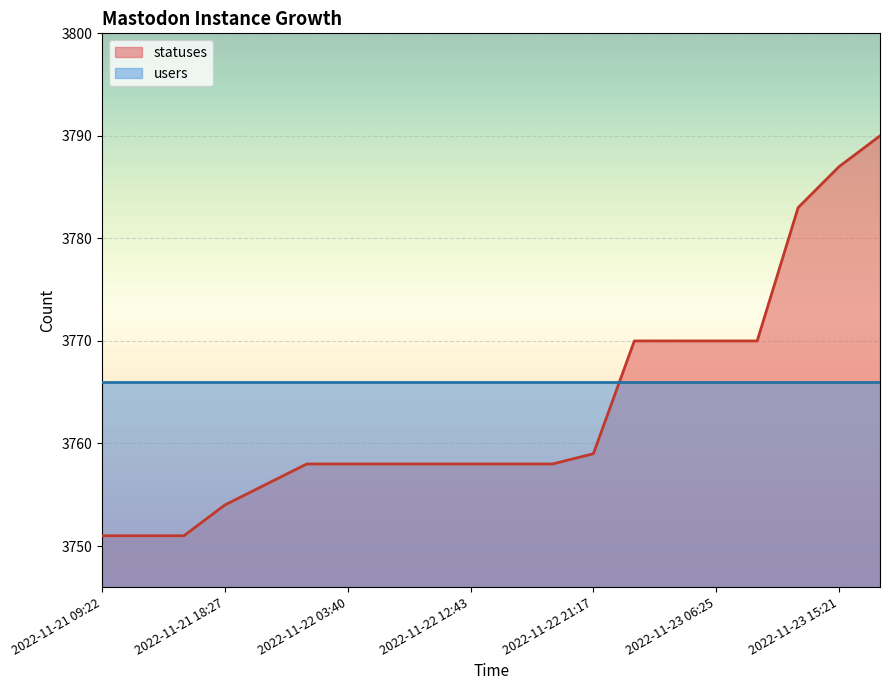

Reading left to right, transcribe all the data shown in this chart.

3751	3751	3751	3754	3756	3758	3758	3758	3758	3758	3758	3758	3759	3770	3770	3770	3770	3783	3787	3790